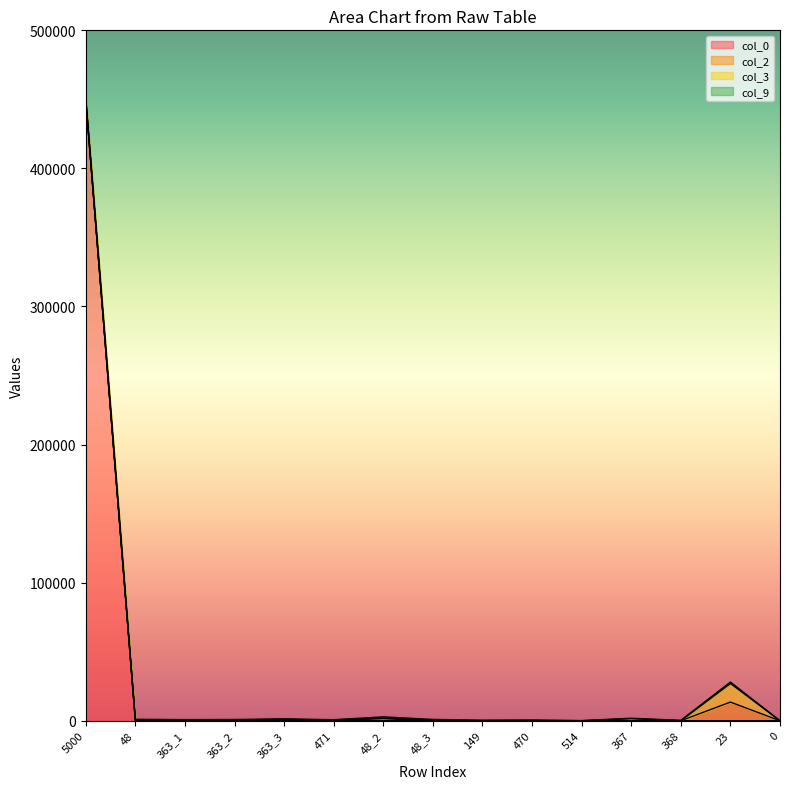

Rank the categories by col_9 value from lowest to highest.

5000, 0, 514, 471, 470, 149, 363_1, 363_2, 363_3, 367, 368, 48, 48_2, 48_3, 23